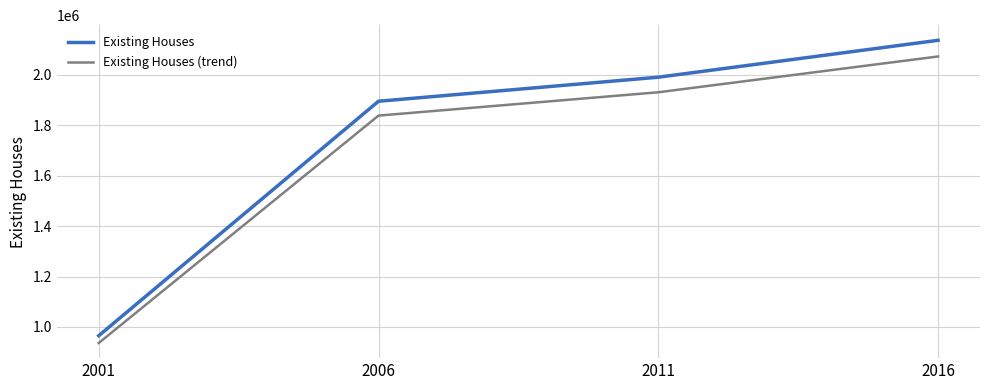

Read the Existing Houses (trend) value at 2006.

1837602.9